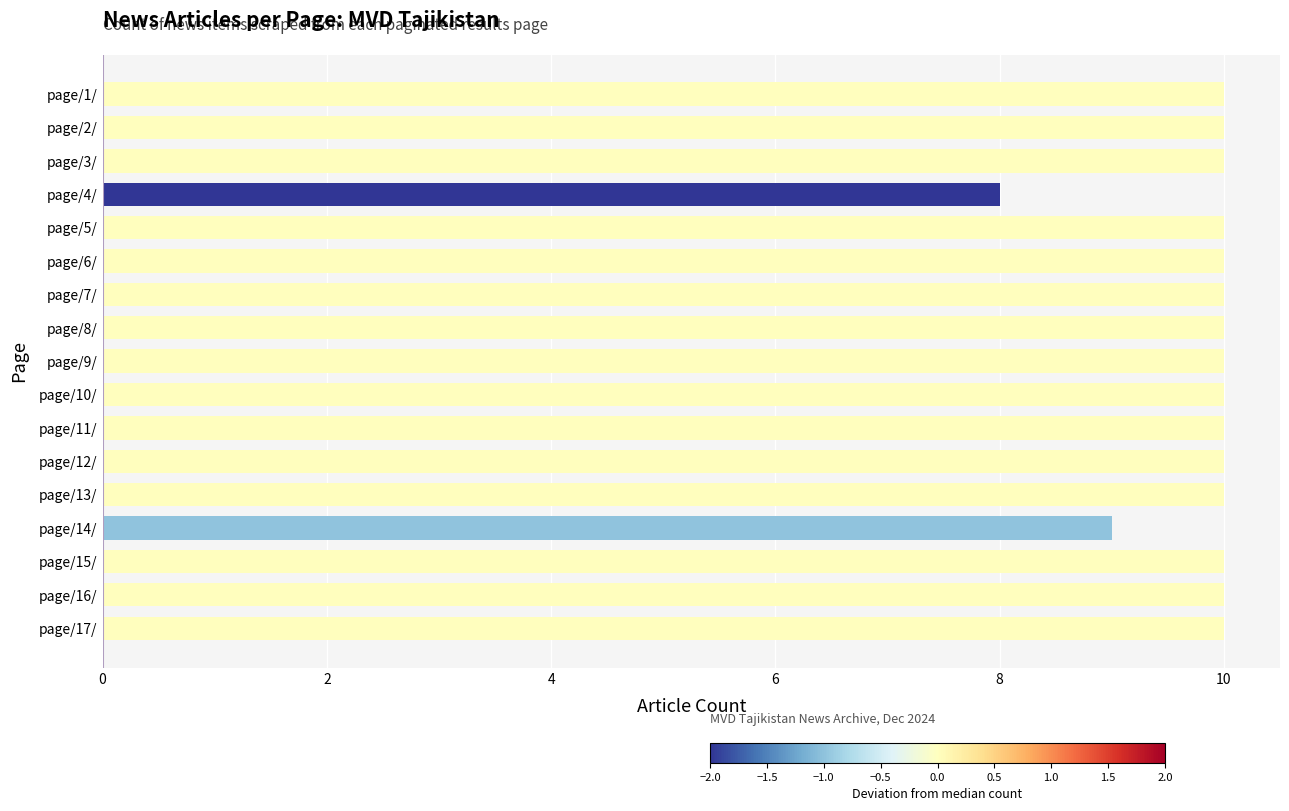

How many values are between 10 and 11?

15